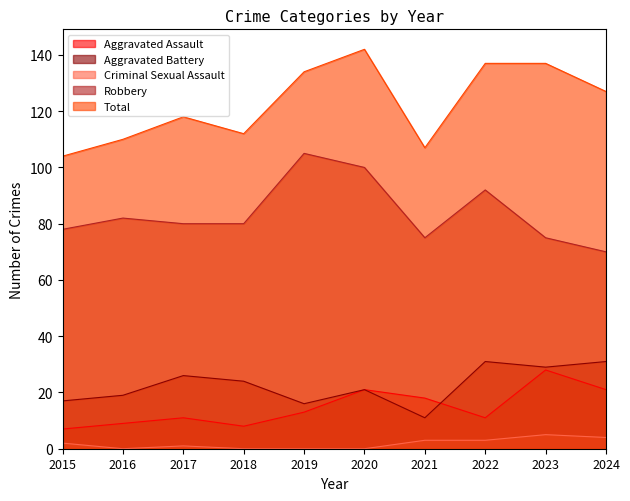

What is the spread (max minus min) of values at 2022?

134